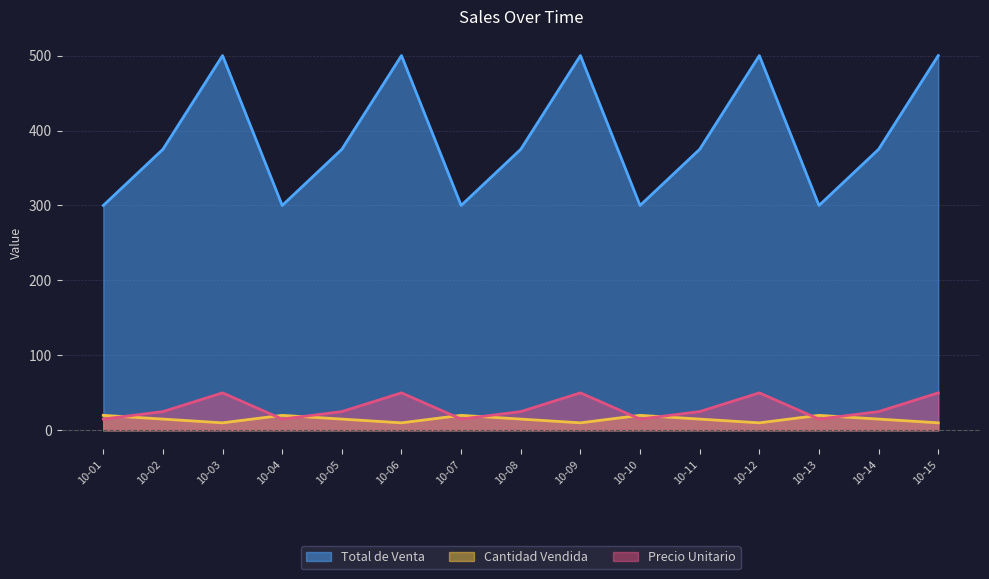

The Total de Venta series shows 300 at 10-04. True or false?

True